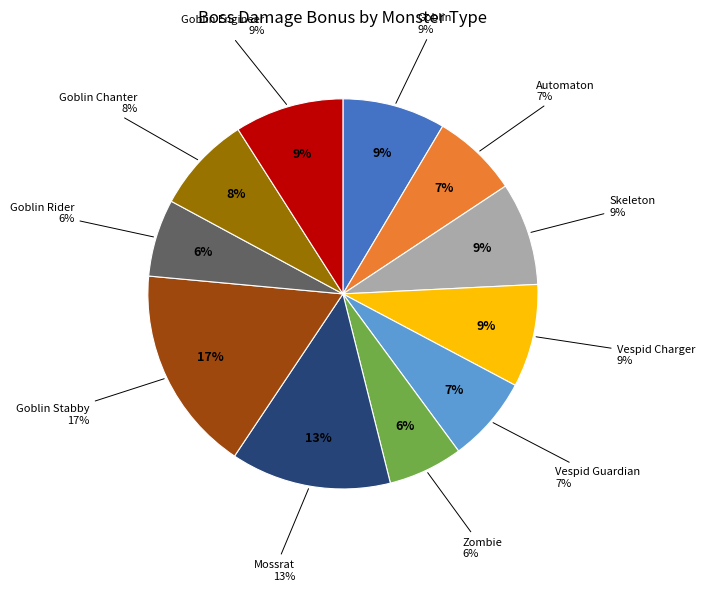

Combined, do Automaton and Skeleton account for over 50%?

No